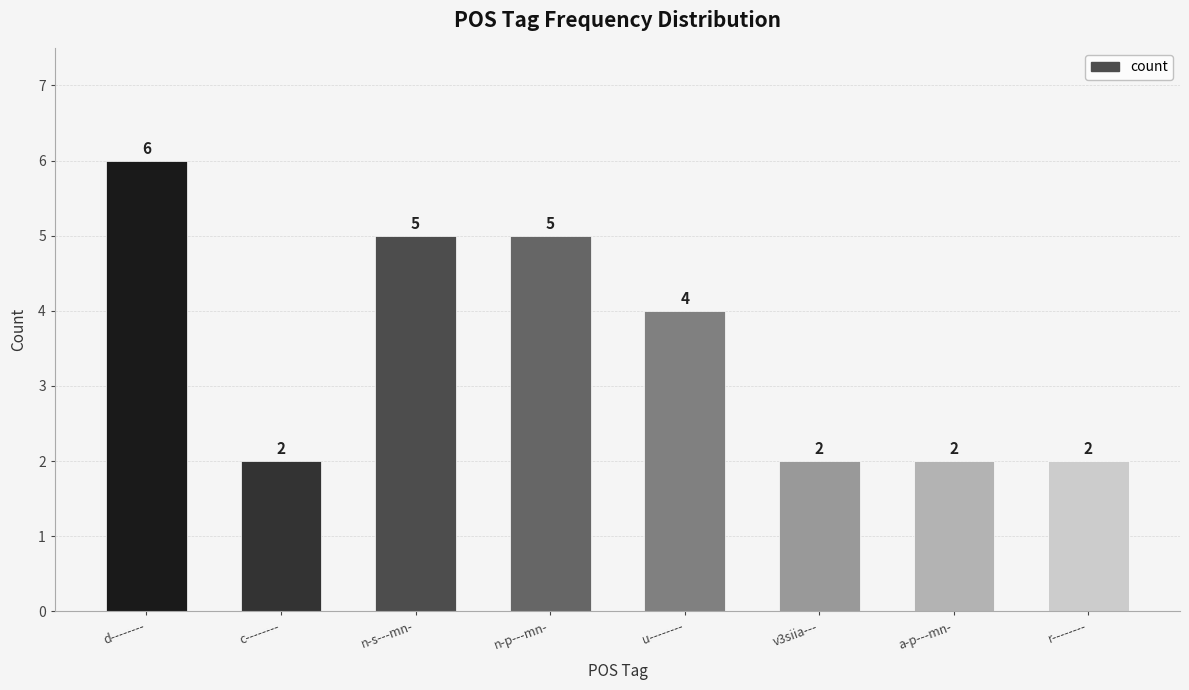

Are the bars horizontal?

No